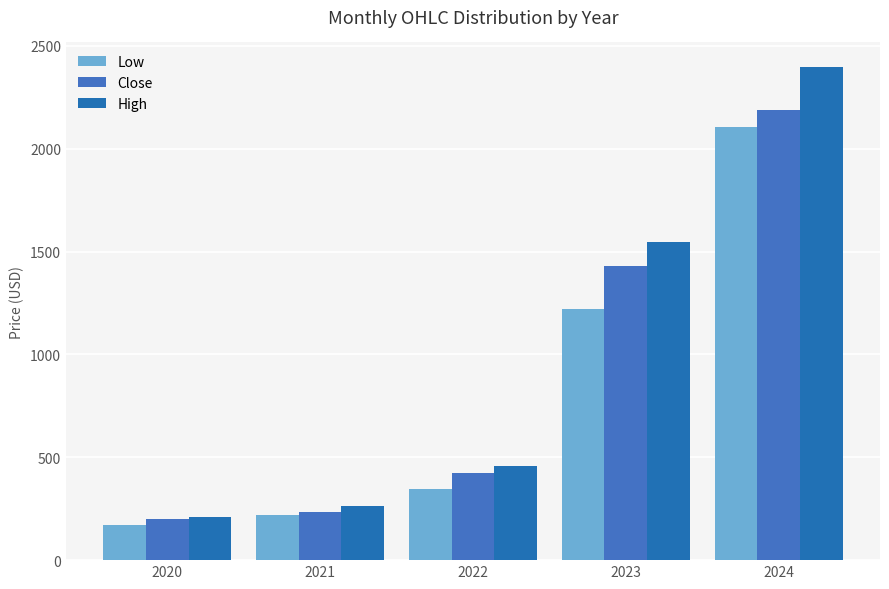

Which category has the highest value in the High series?

2024